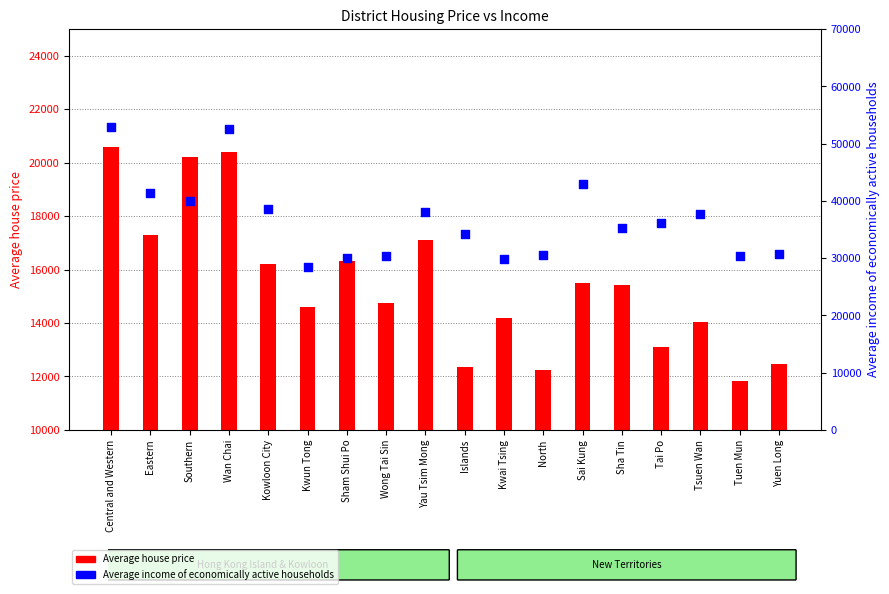

Which series has the largest Y range (max minus min)?

Average income of economically active households